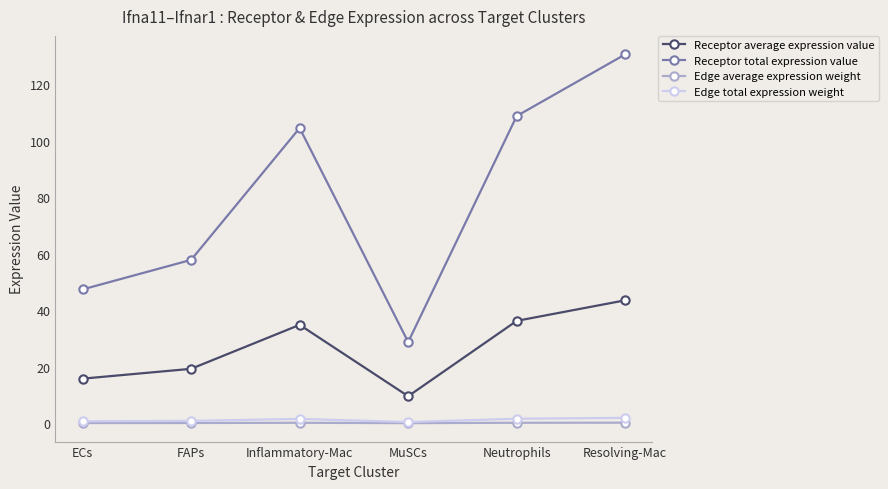

The Receptor average expression value series shows 34.8 at Inflammatory-Mac. True or false?

True